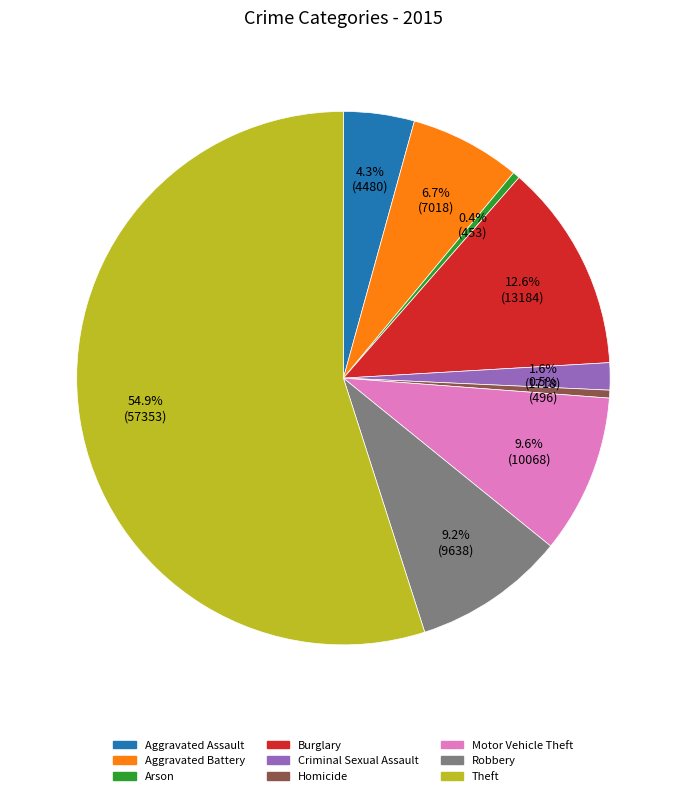

To the nearest percent, what percentage of the pie is Aggravated Battery?

7%